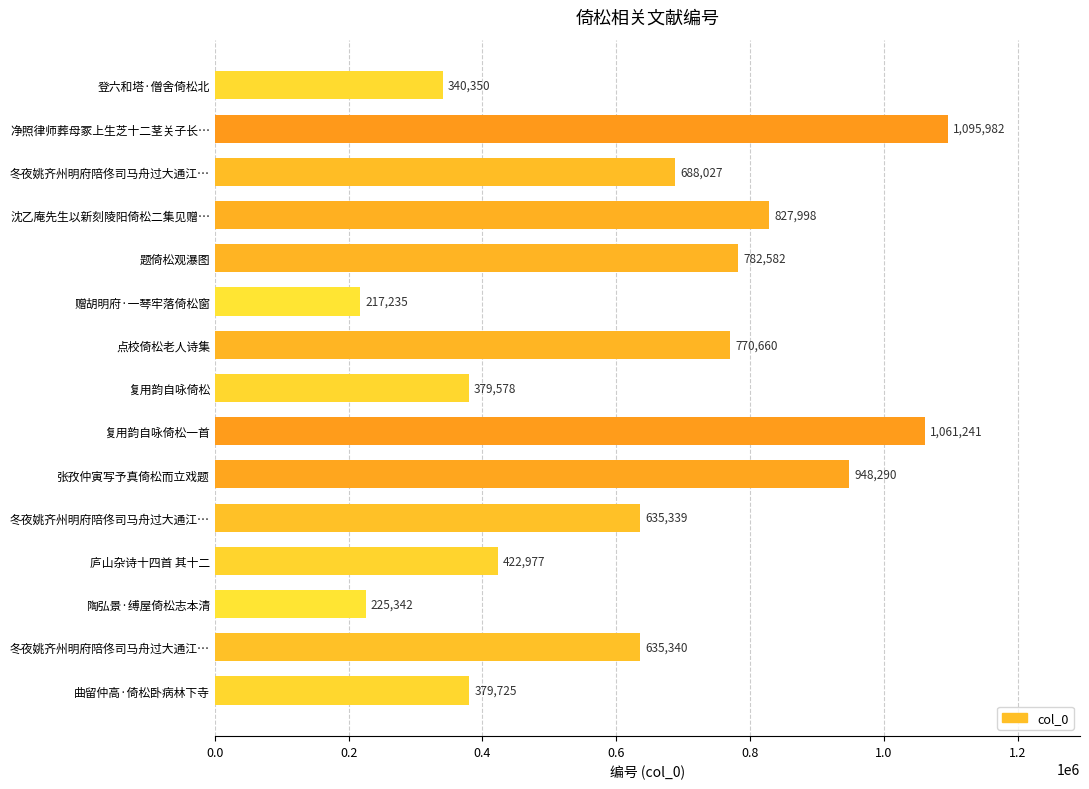

At which category does the chart reach its peak across all series?

净照律师葬母冢上生芝十二茎关子长…